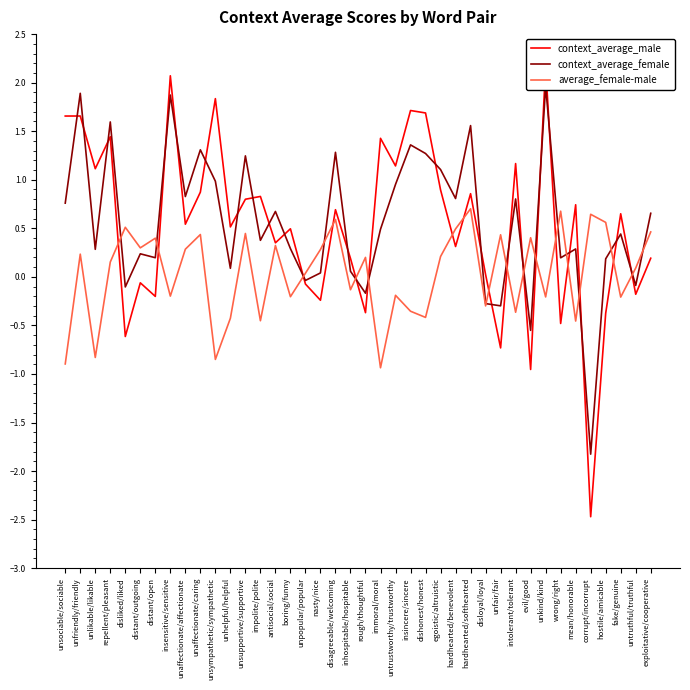

Does the chart display data point markers on the line(s)?

No